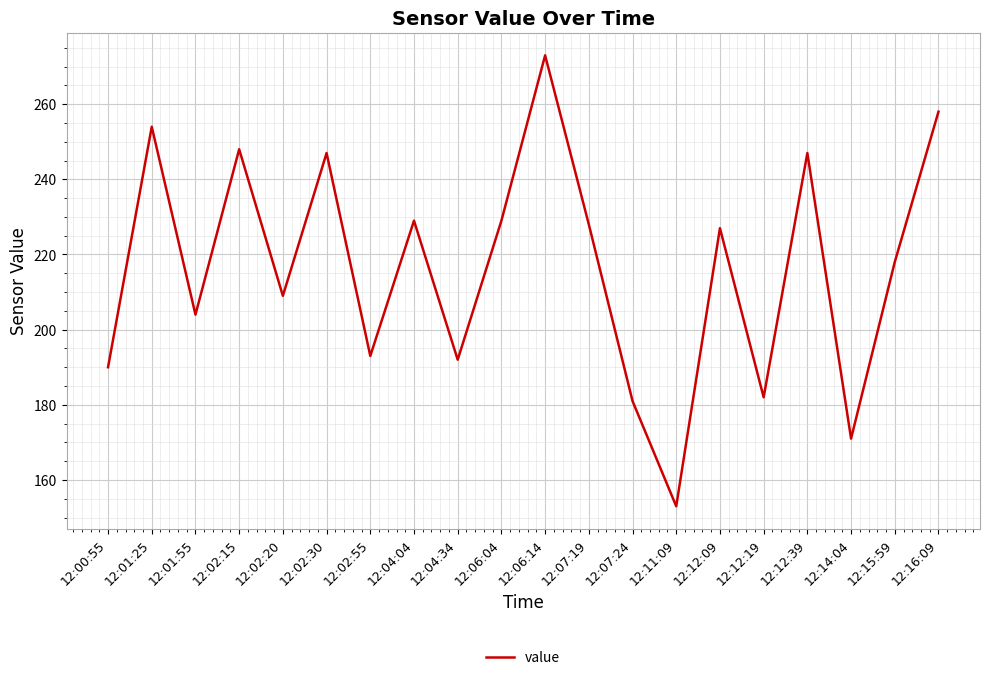

Which category has the lowest value across all series?

12:11:09